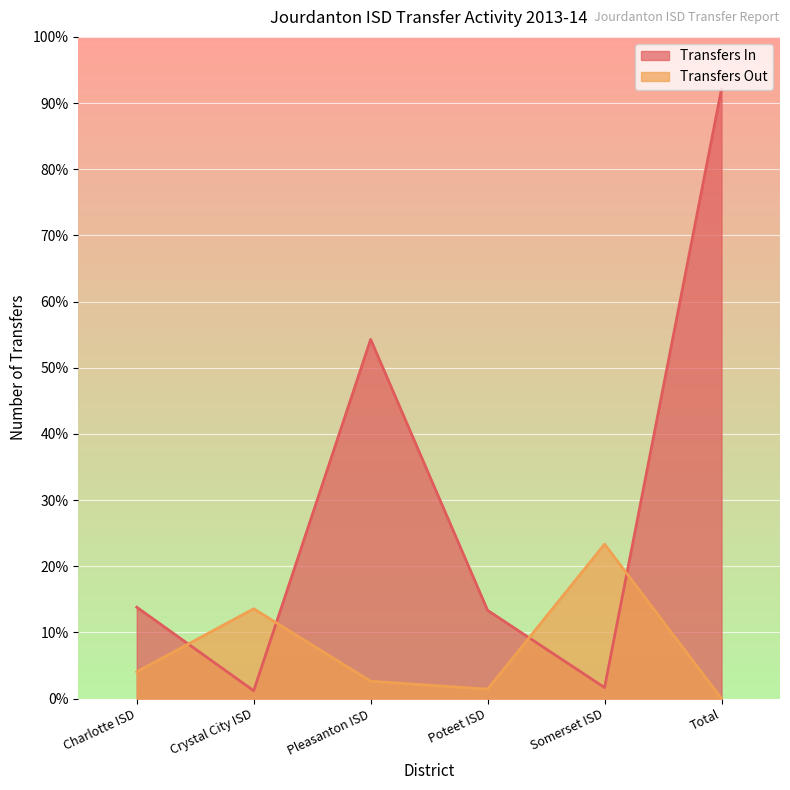

Between Total and Poteet ISD, which is larger?

Total